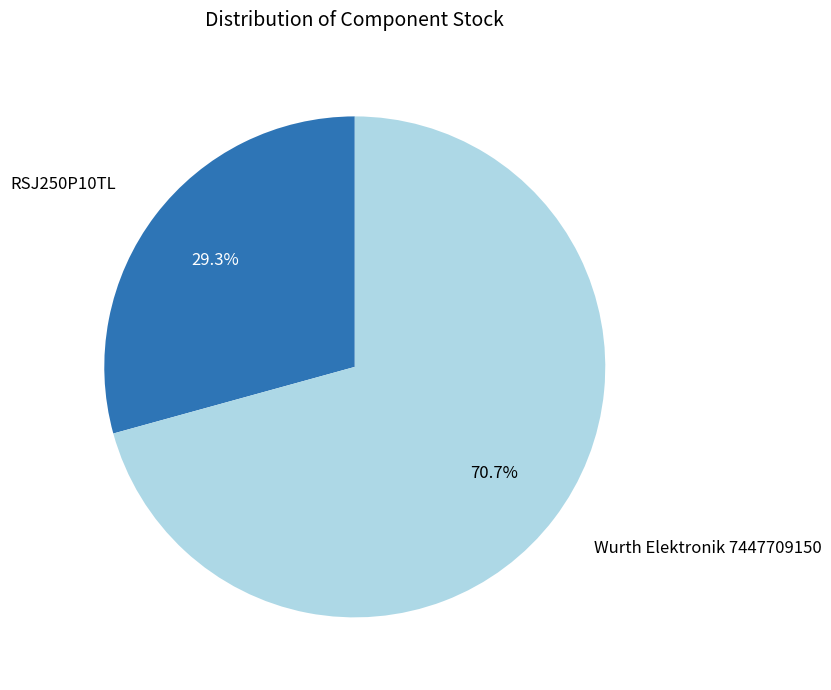

Is there any slice that represents more than half of the pie?

Yes